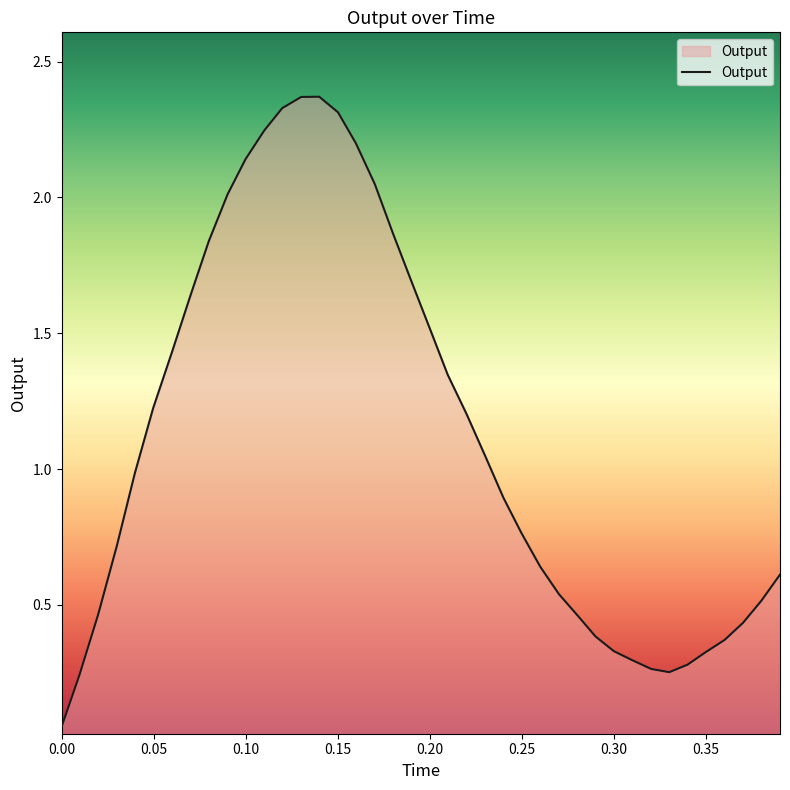

How many lines are shown in the chart?

1